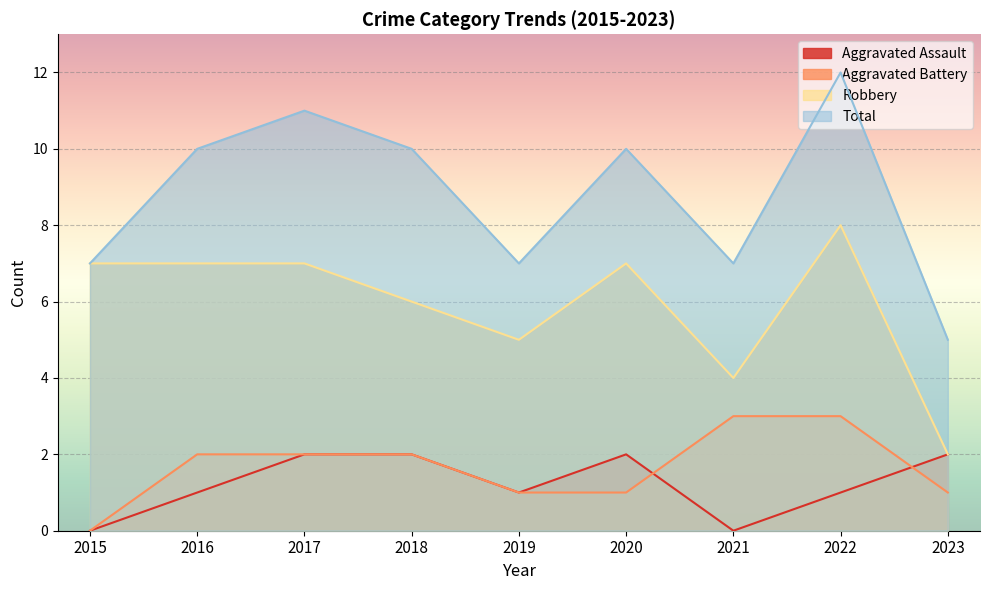

How many categories are shown in the chart?

9